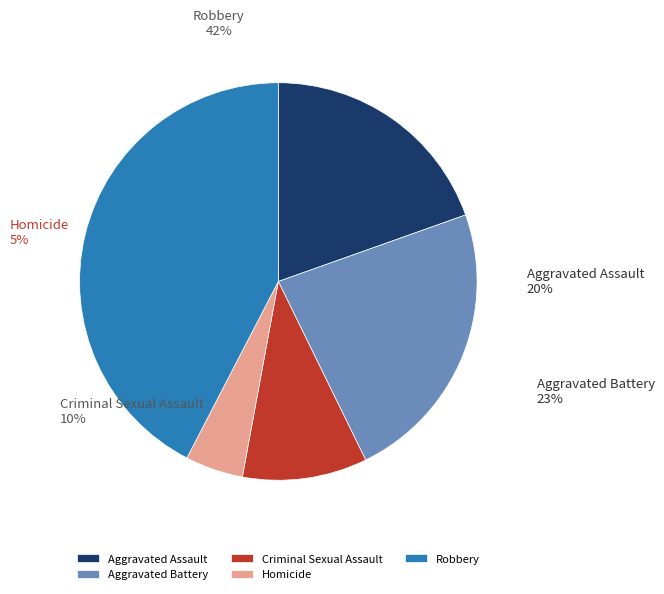

Does Aggravated Assault account for over 50% of the chart?

No